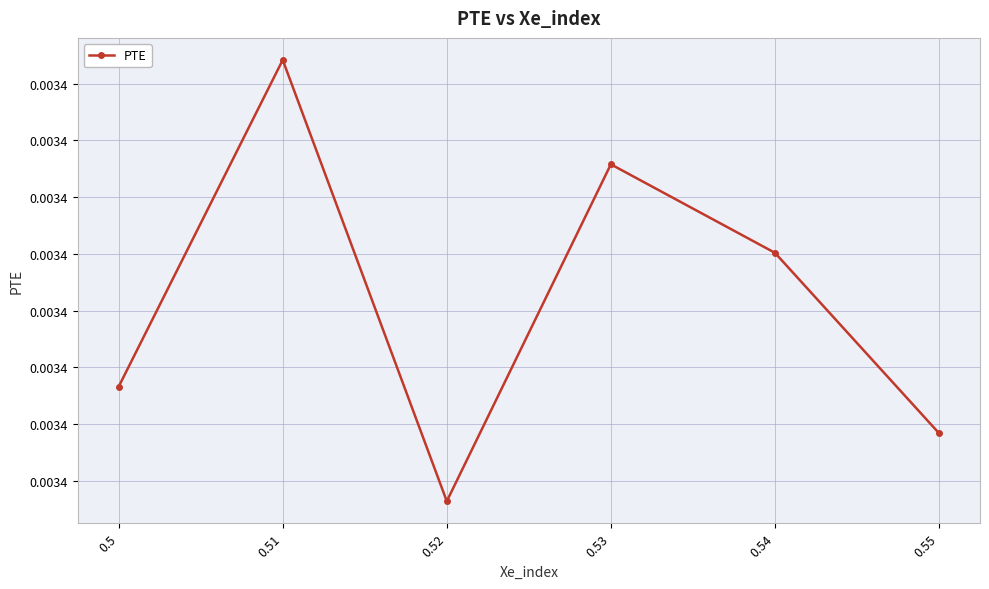

Is this an area chart (filled region under the line)?

No